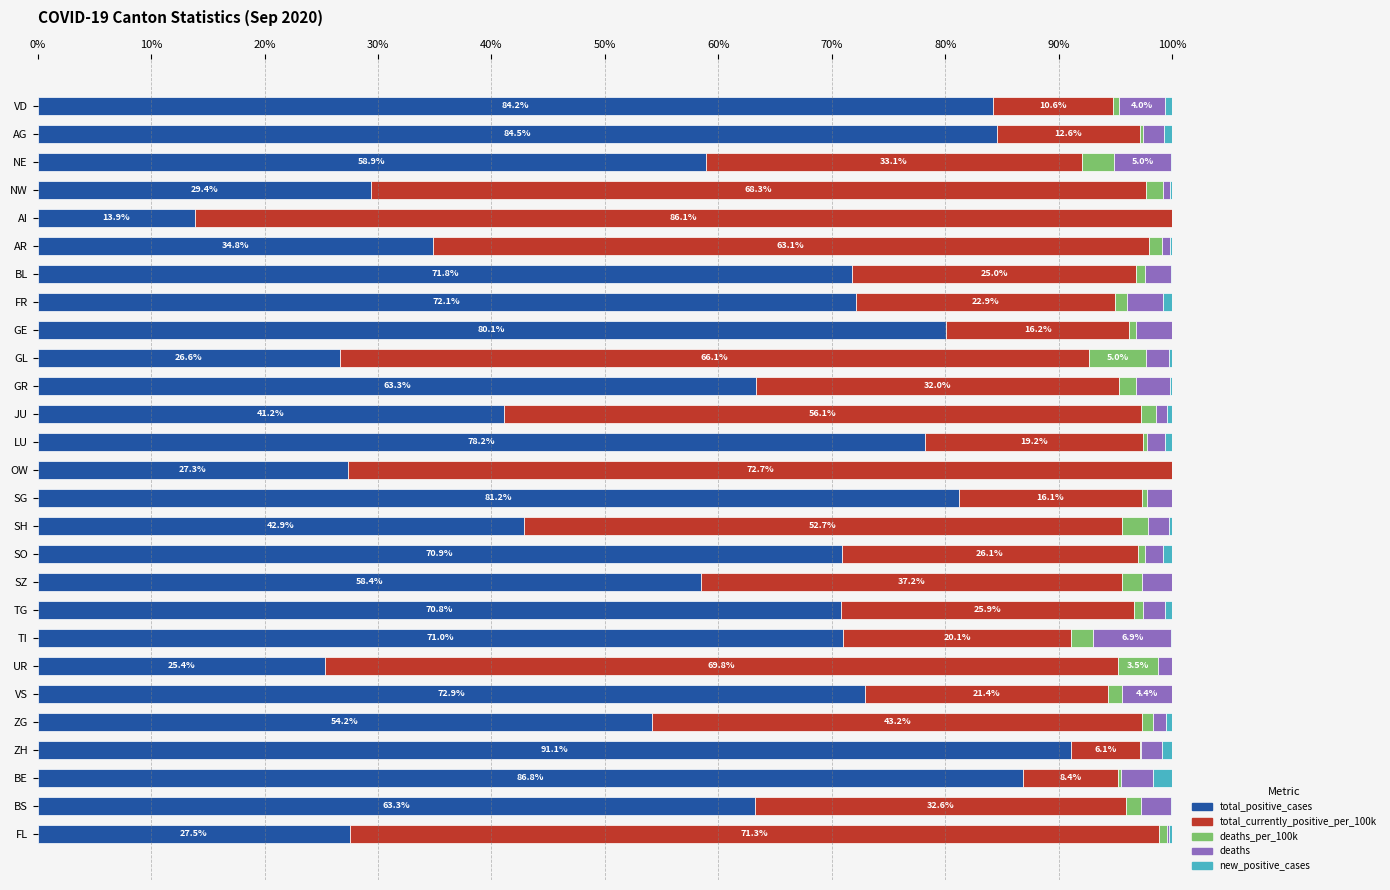

What value does the total_positive_cases series have at AI?

13.9